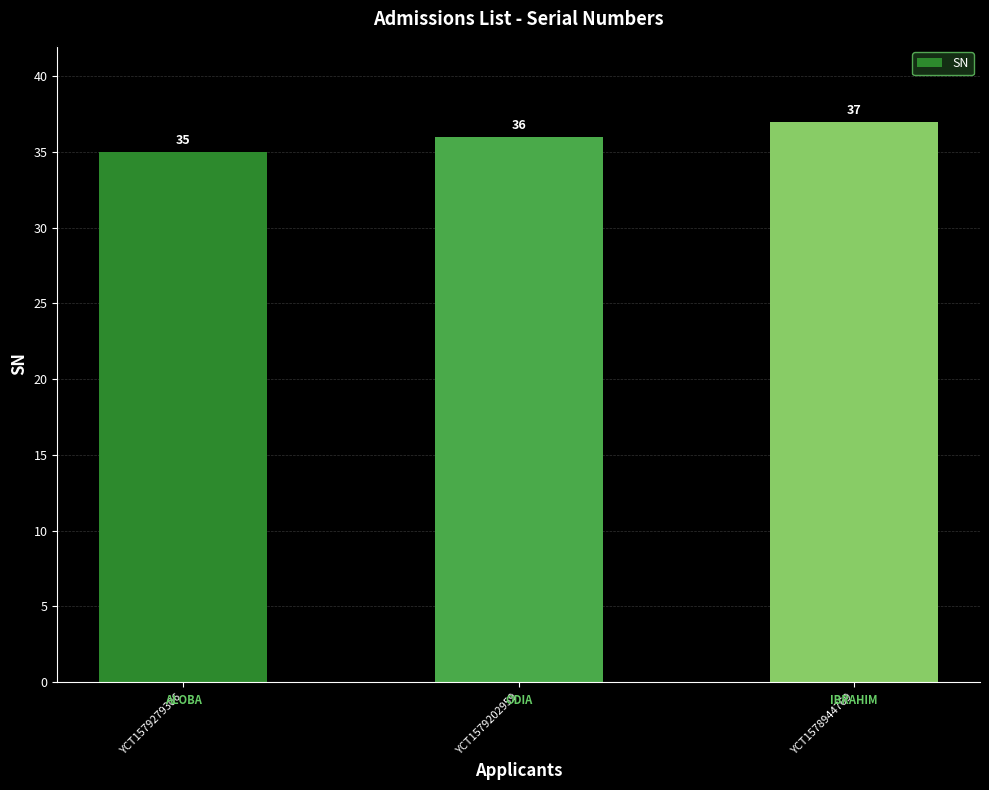

Does the chart contain any negative values?

No